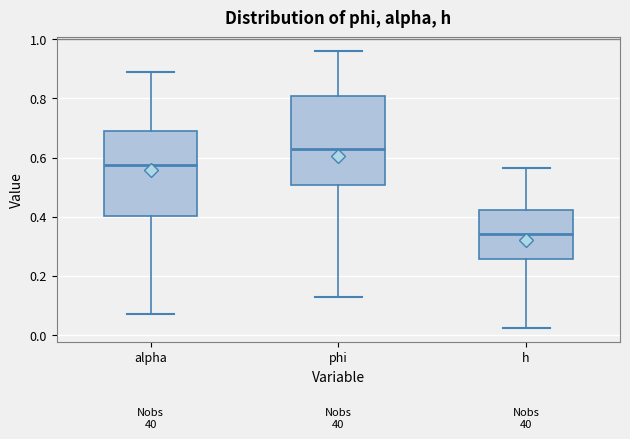

Reading left to right, transcribe this box plot: for each box, give where its median line is, the range the box spans, and where its two whiskers end, as read against the y-axis. The values are not printed on the chart, so give them approximately, as read against the axis.

alpha: median 0.58, box 0.40 to 0.68, whiskers 0.08 to 0.90
phi: median 0.62, box 0.50 to 0.80, whiskers 0.12 to 0.96
h: median 0.34, box 0.26 to 0.42, whiskers 0.02 to 0.56